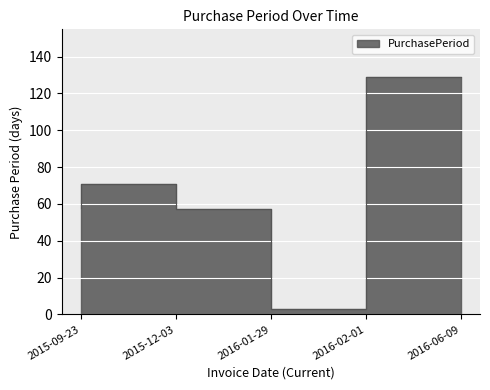

What is the label of the 3rd point from the left?

2016-01-29